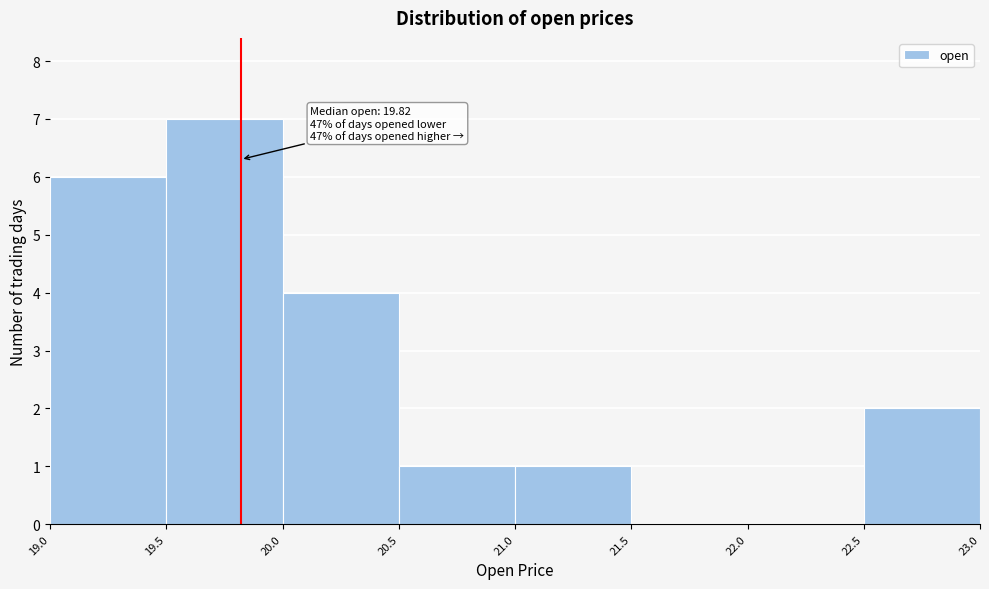

Which range on the x-axis has the tallest bar?

19.5 to 20.0